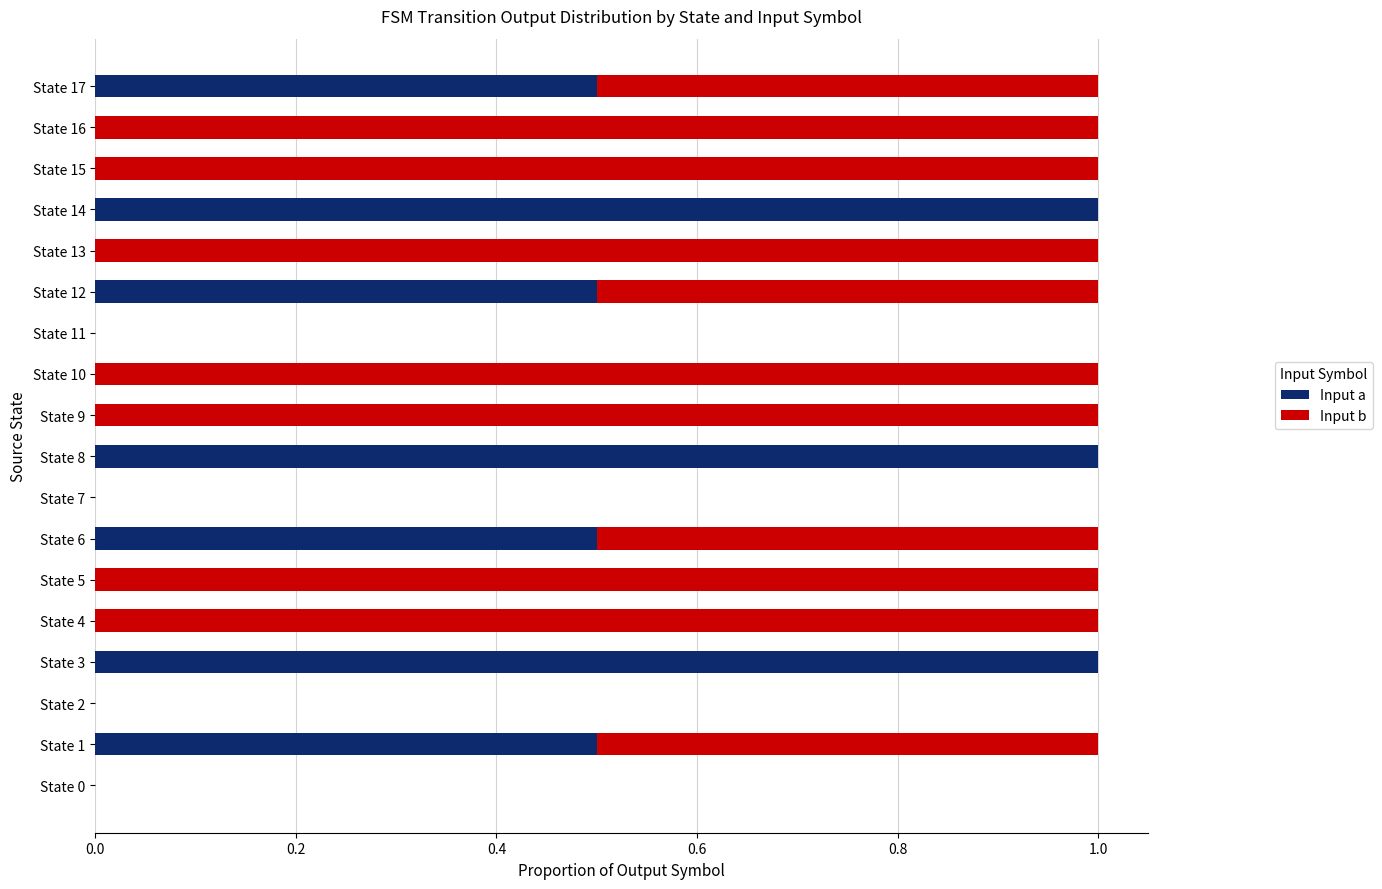

What is the total value across all series at State 17?

1.0